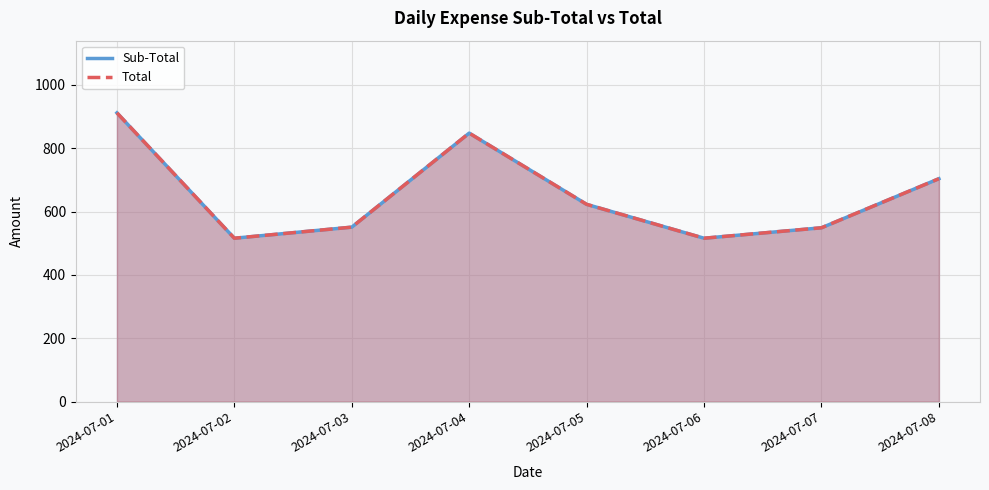

What is the lowest value of the Sub-Total series?

516